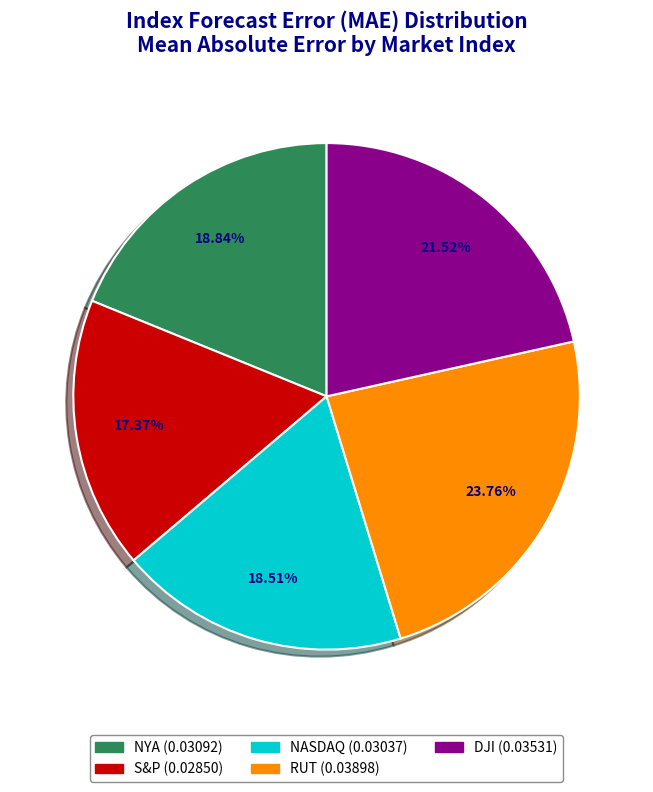

Does DJI represent more than half of the total?

No